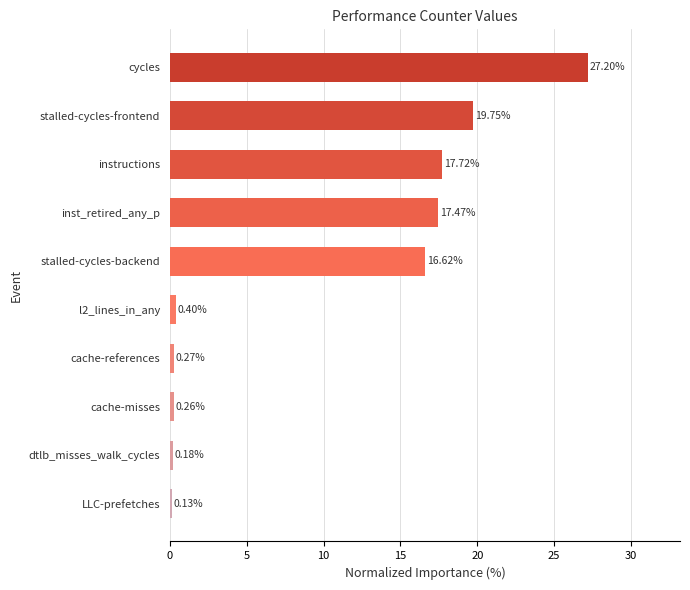

What is the ratio of the value at stalled-cycles-backend to the value at instructions?

0.9